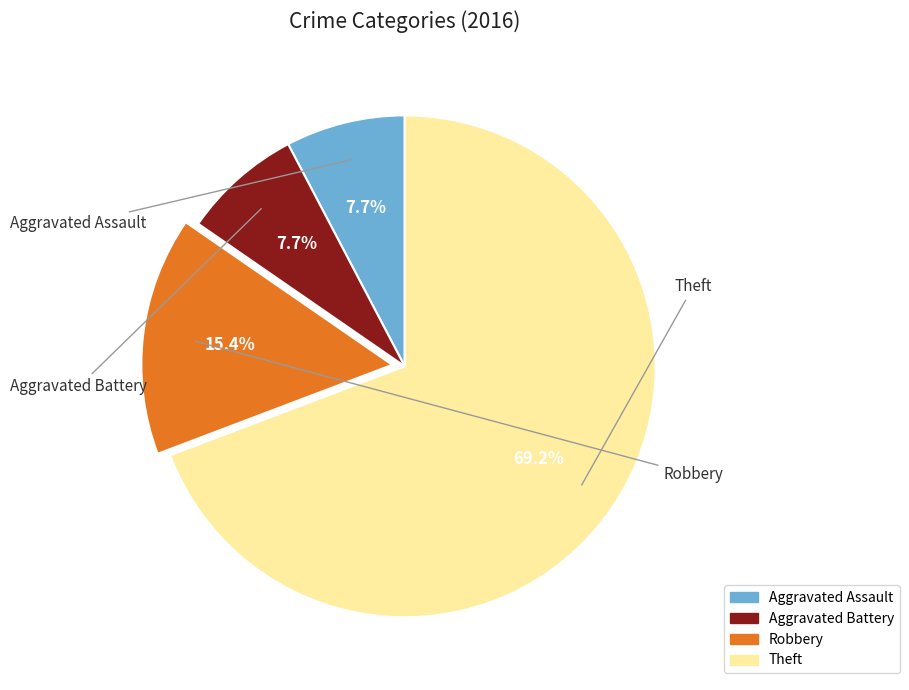

Does any single category account for the majority?

Yes